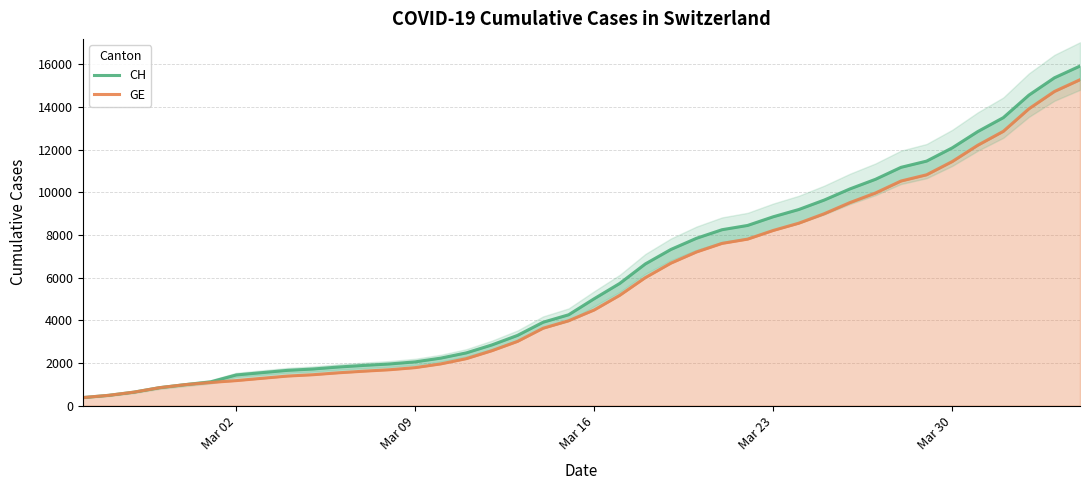

What is the maximum value shown in the chart?

15926